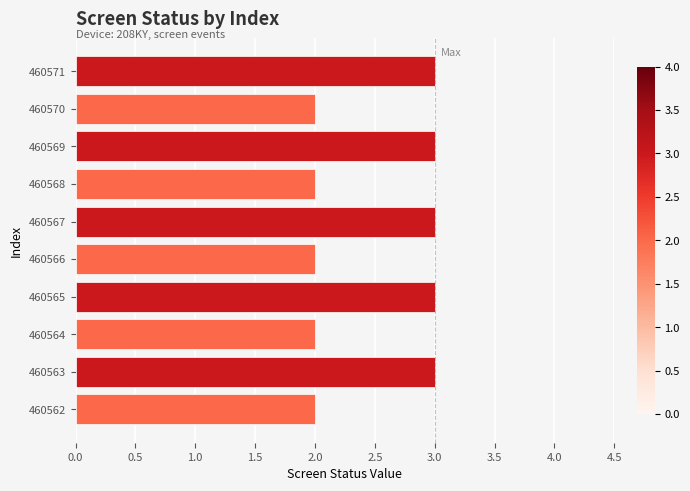

Does the chart contain any negative values?

No